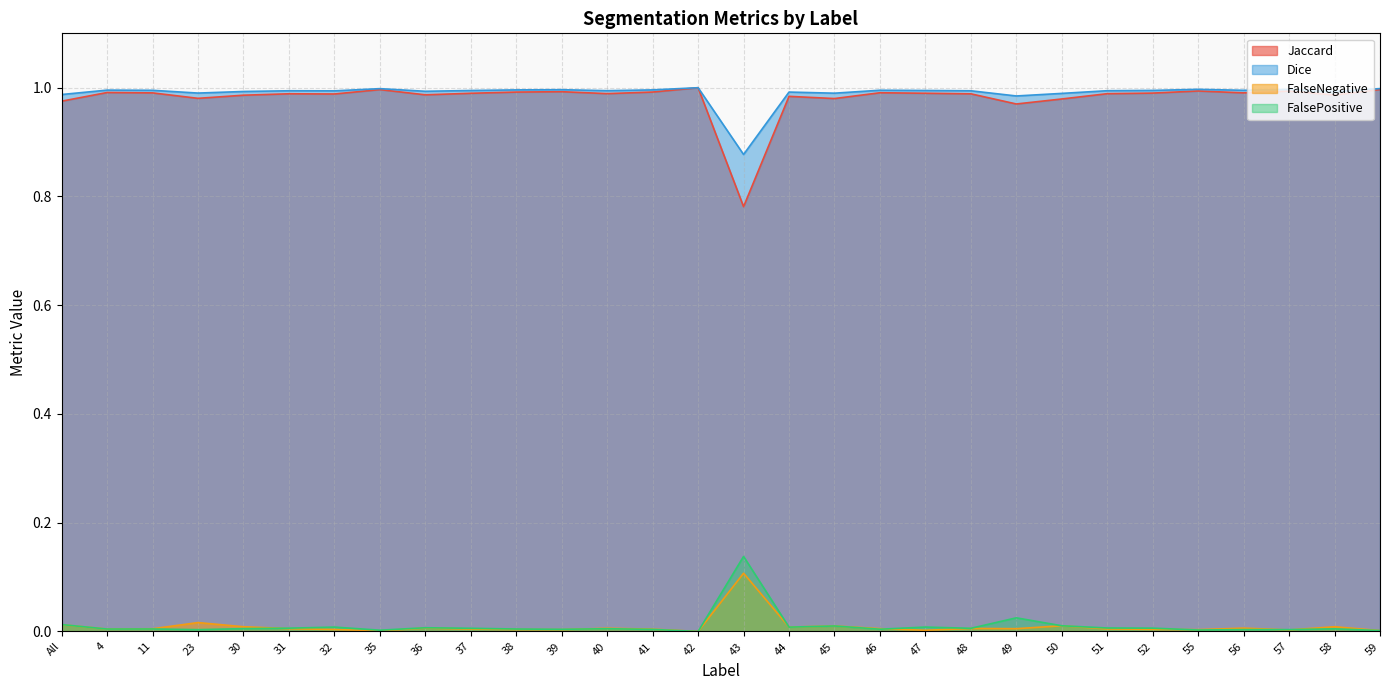

What are all the series names shown in the legend?

Jaccard, Dice, FalseNegative, FalsePositive